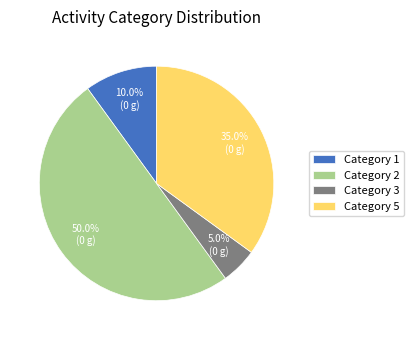

Do Category 2 and Category 3 together represent more than half of the pie?

Yes